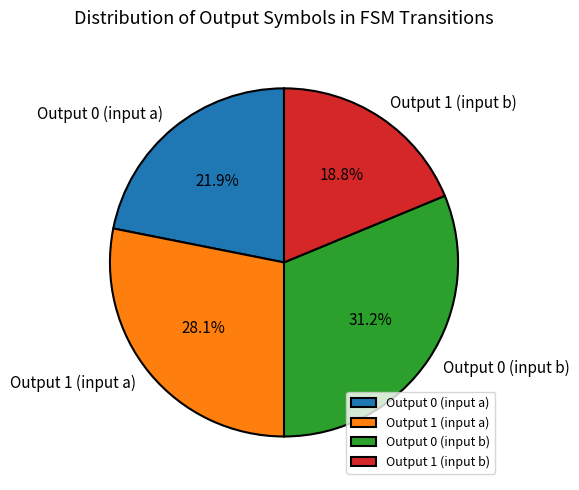

What is the ratio of the value at Output 0 (input b) to the value at Output 1 (input a)?

1.1